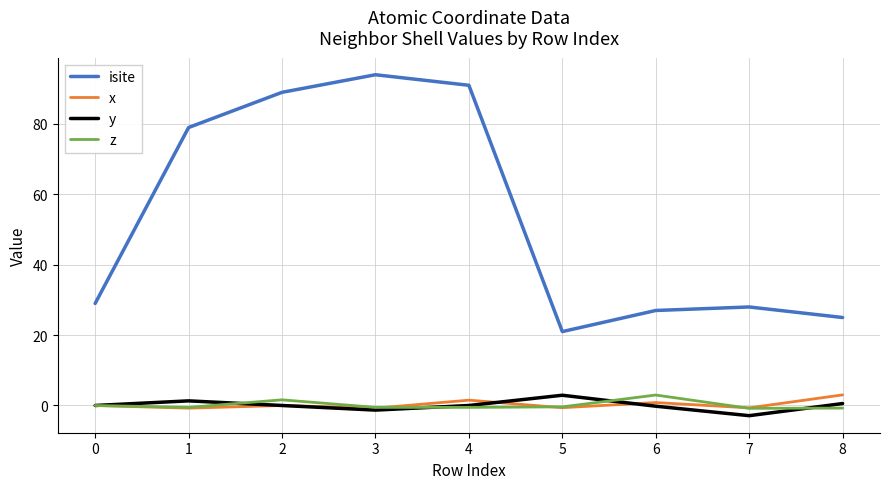

Which series has the largest total across all categories?

isite